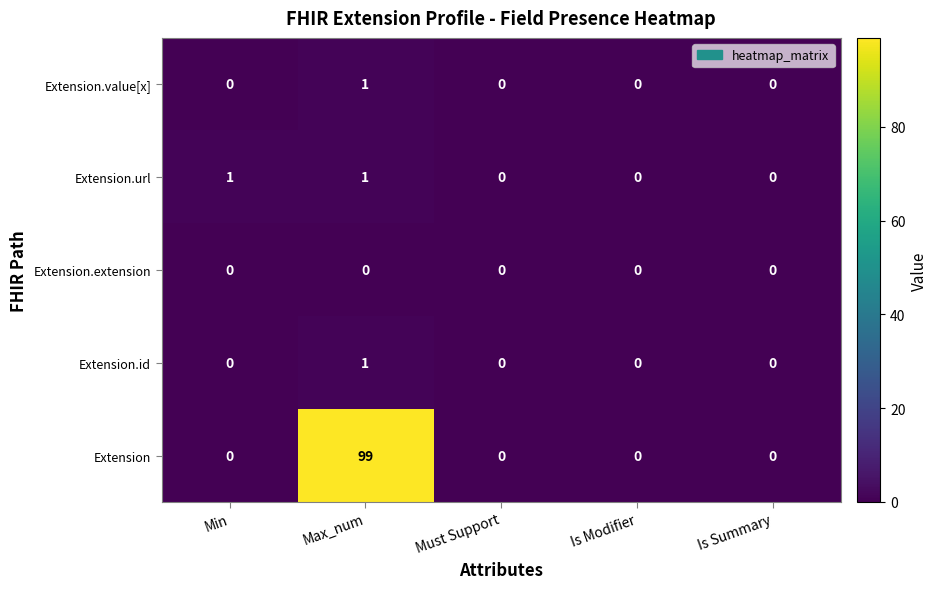

Count the Extension.value[x] values in the range 0 to 1.

5